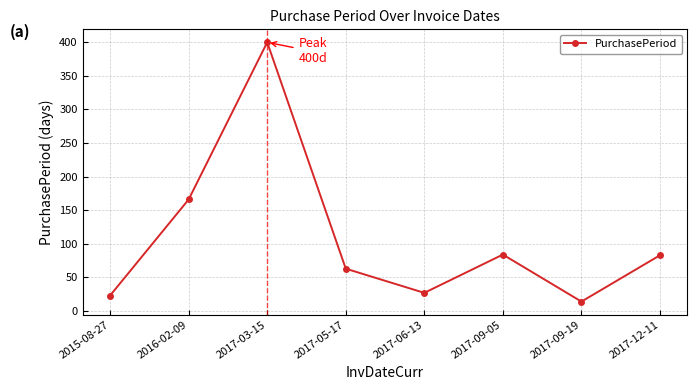

At which category does the data reach its first local valley?

2017-06-13